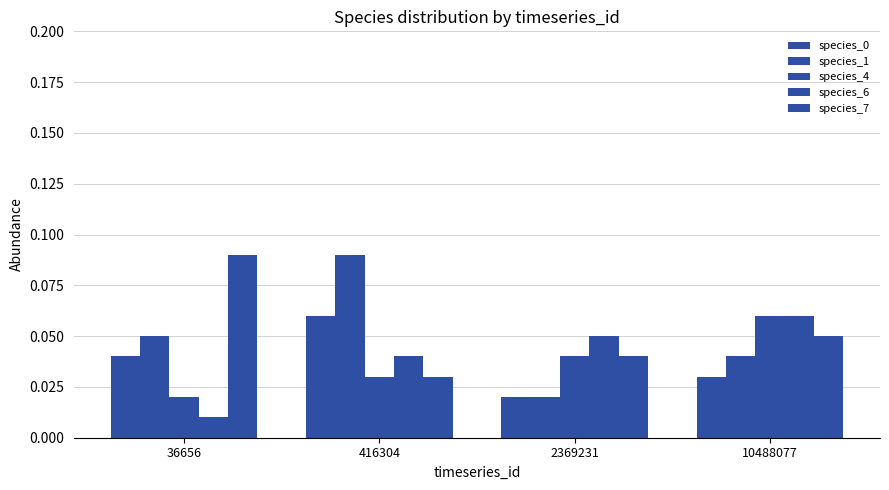

Count the number of categories in the chart.

4